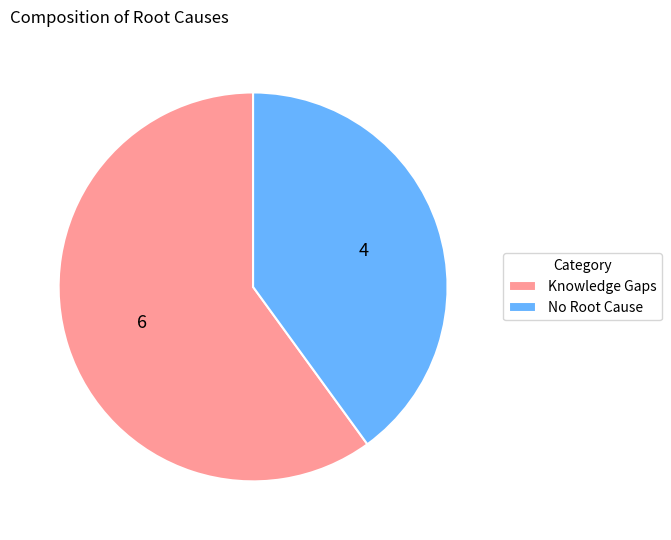

Rank the categories by value from highest to lowest.

Knowledge Gaps, No Root Cause